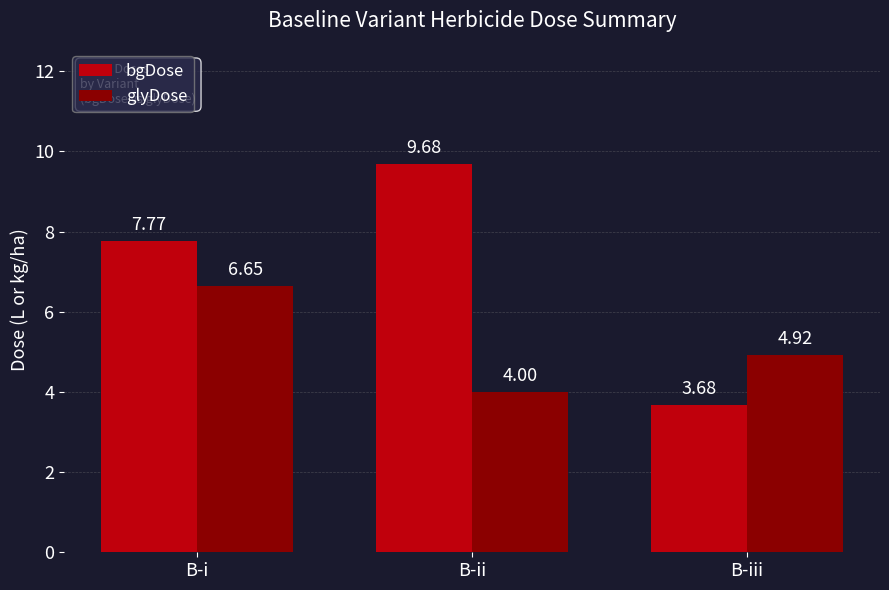

The glyDose series shows 2.5 at B-iii. True or false?

False